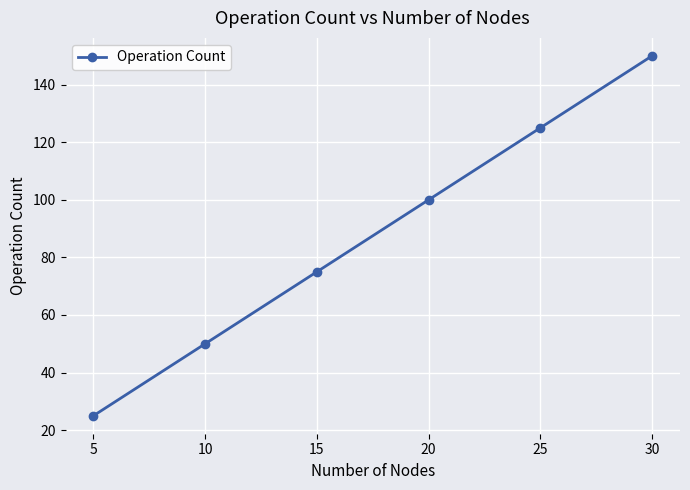

What is the sum of all values?

525